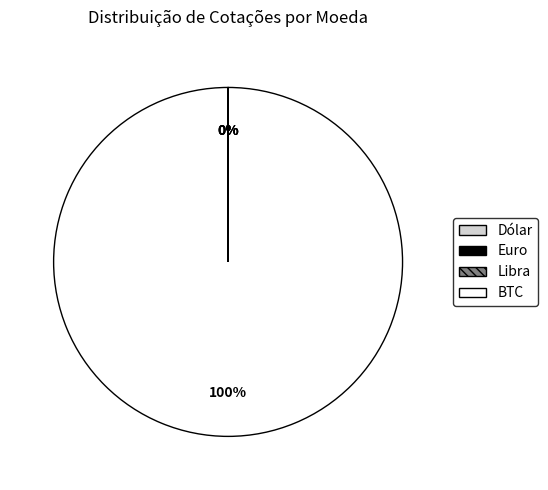

Which slice is the largest?

BTC